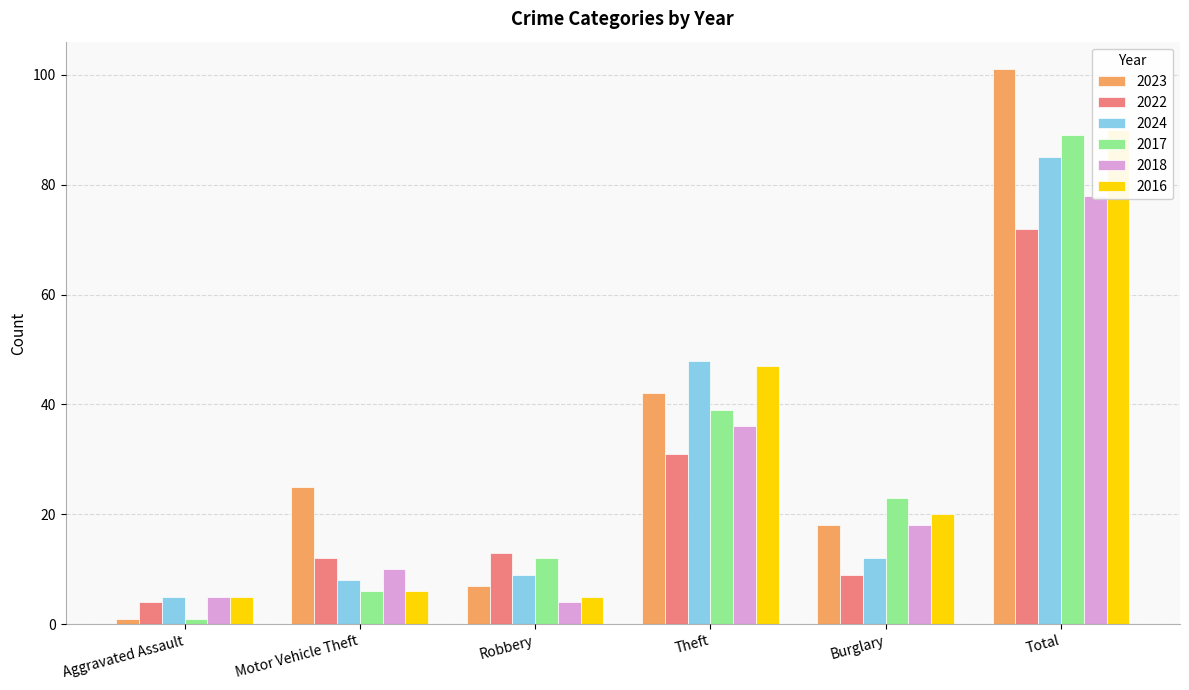

What are all the series names shown in the legend?

2023, 2022, 2024, 2017, 2018, 2016